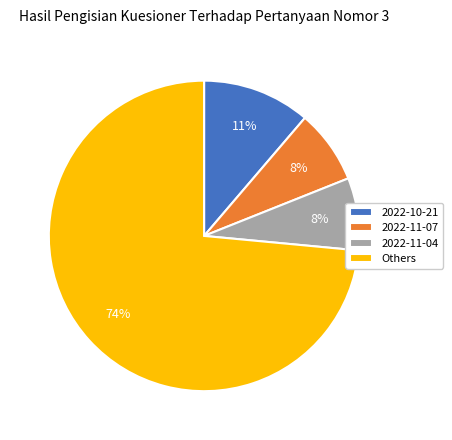

How many slices are in this pie chart?

4